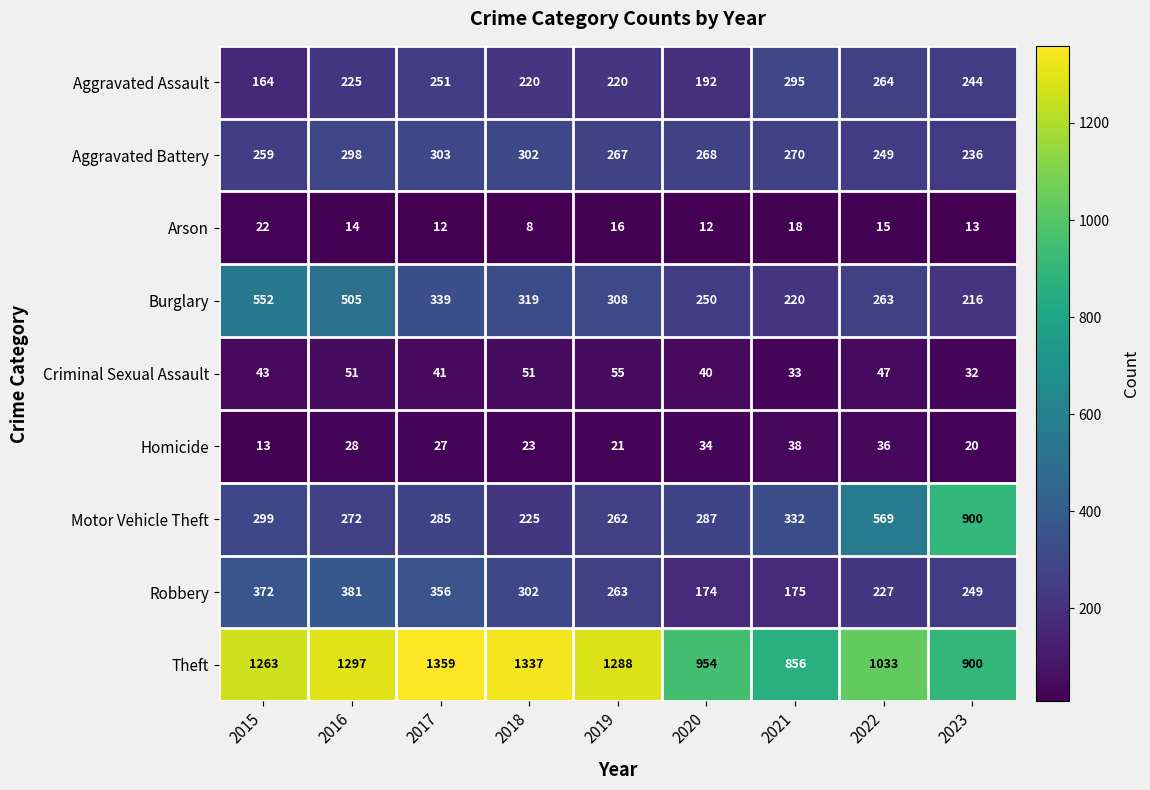

What is the highest value of the Burglary series?

552